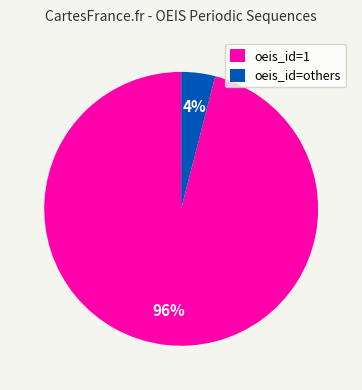

What is the majority slice?

oeis_id=1